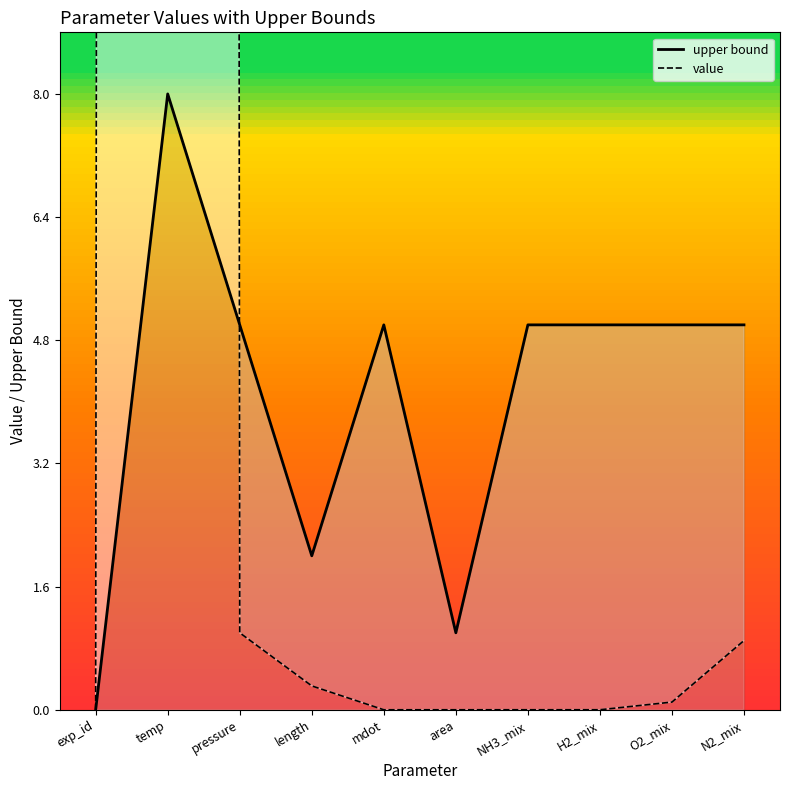

Reading left to right, transcribe all the data shown in this chart.

upper bound: exp_id=0.0	temp=8.0	pressure=5.0	length=2.0	mdot=5.0	area=1.0	NH3_mix=5.0	H2_mix=5.0	O2_mix=5.0	N2_mix=5.0
value: exp_id=0.0	temp=923.0	pressure=1.0	length=0.3	mdot=0.0	area=0.0	NH3_mix=0.0	H2_mix=0.0	O2_mix=0.1	N2_mix=0.9